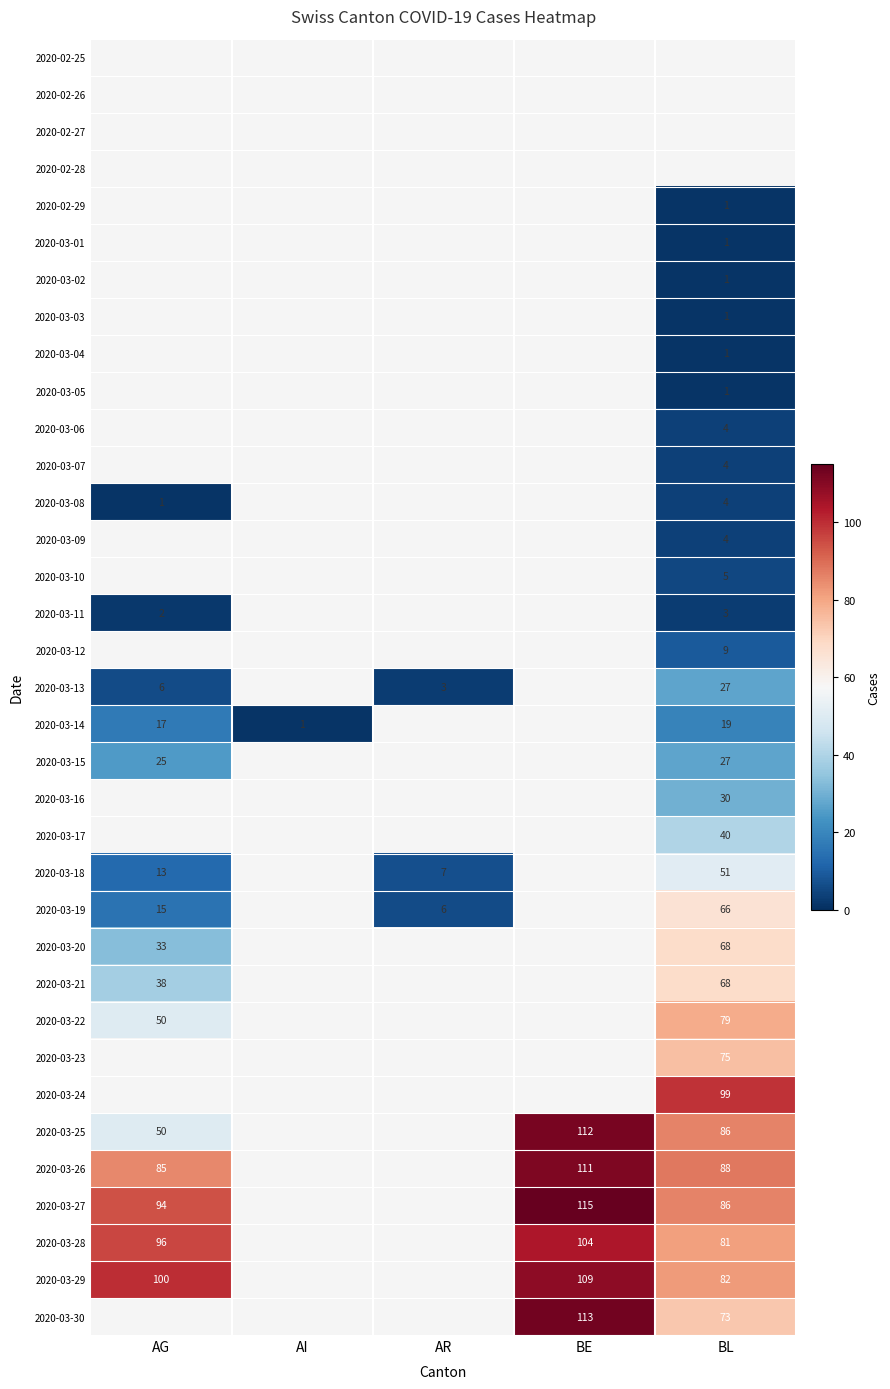

What is the difference between the 2020-03-28 values at BL and AG?

15